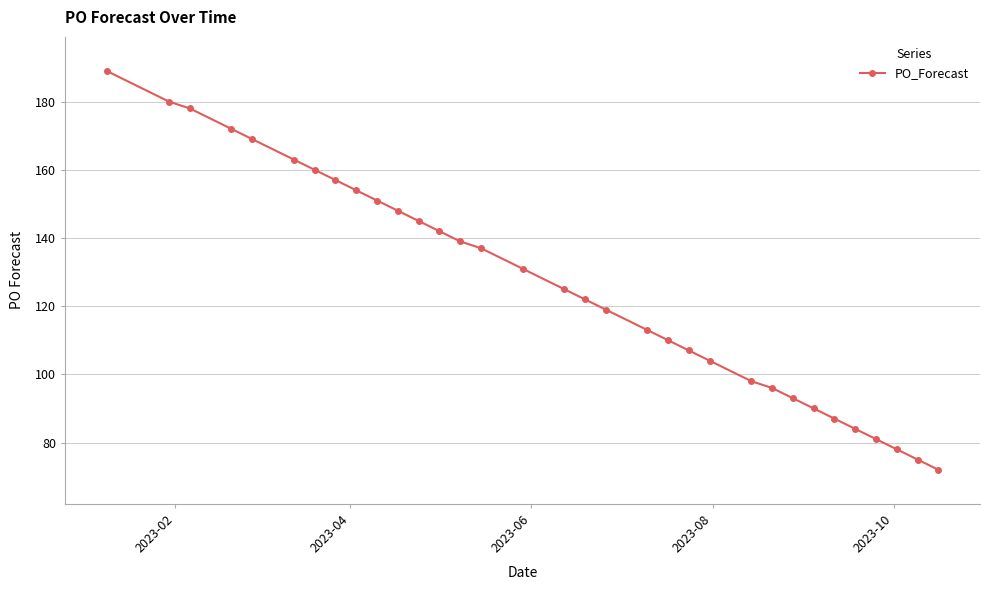

How many lines are shown in the chart?

1